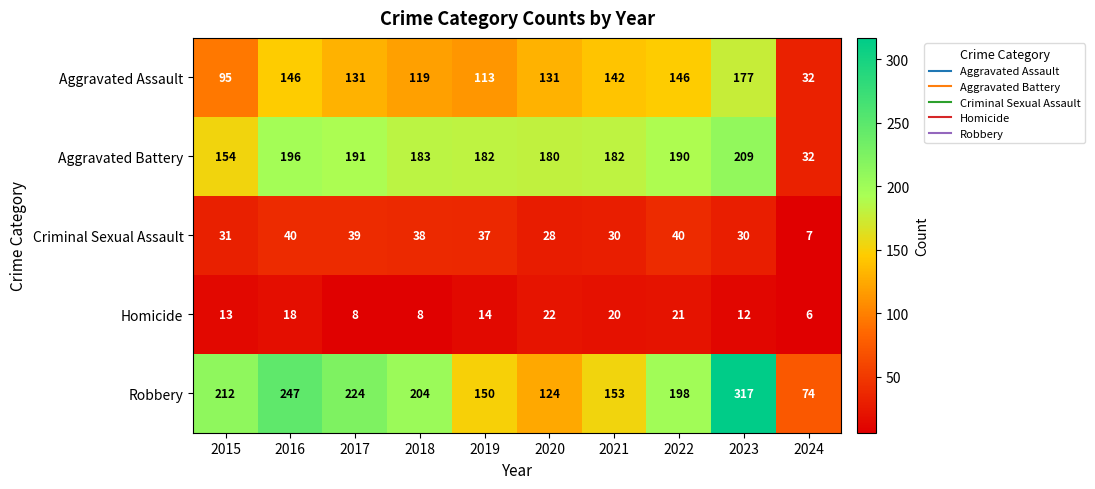

What is the smallest value displayed?

6